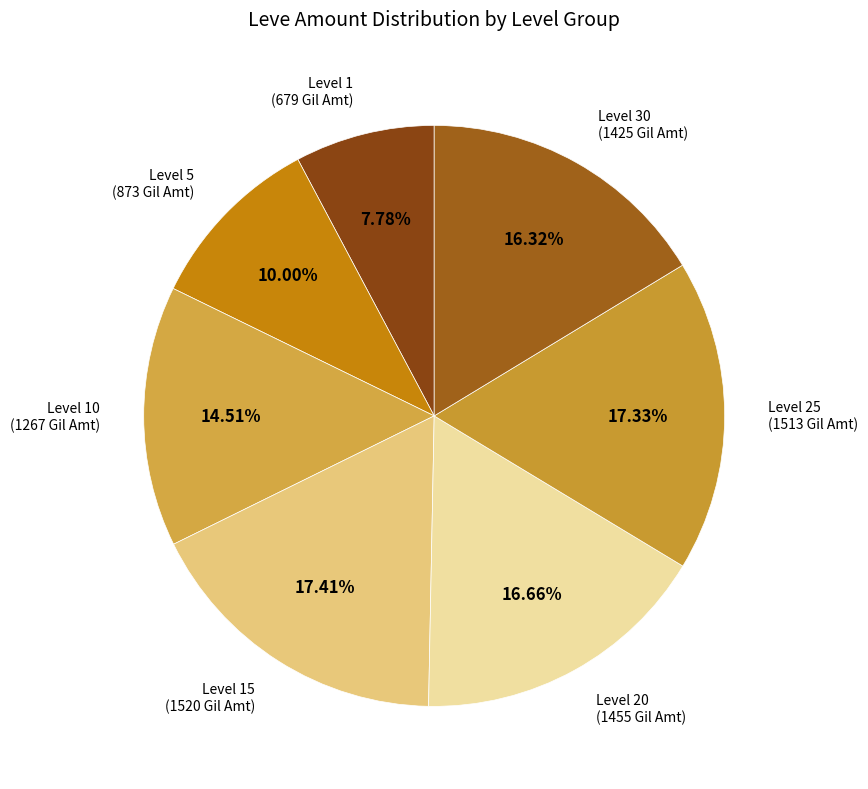

Is there any slice that represents more than half of the pie?

No